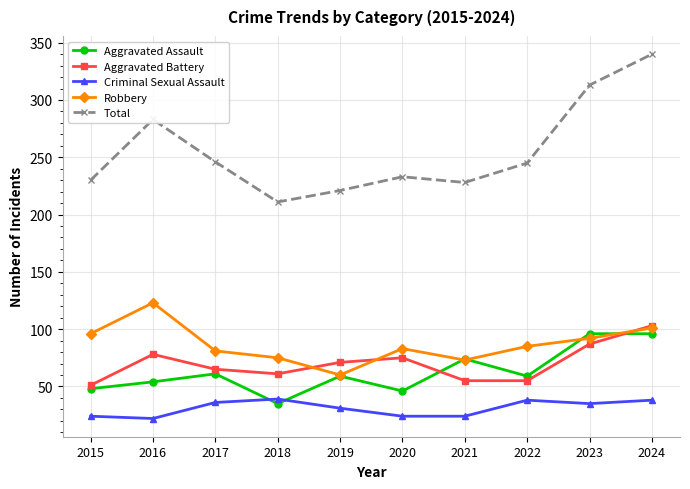

True or false: Criminal Sexual Assault has more than 0 points higher than both neighbors.

True